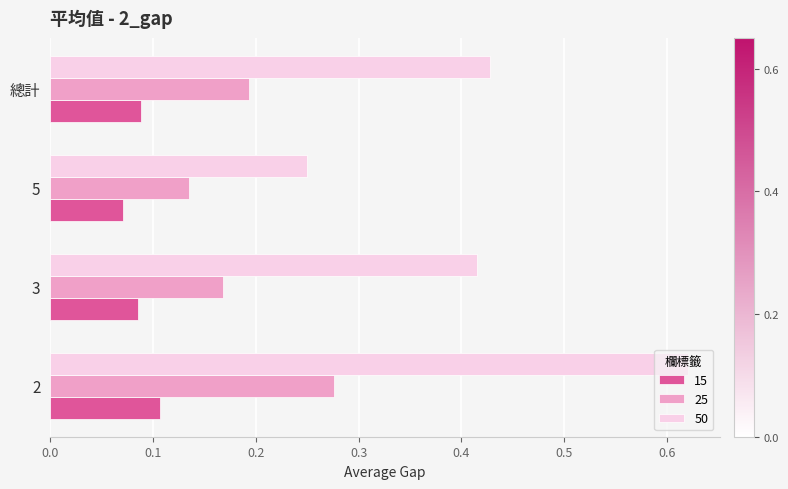

At which category is the sum across all series the highest?

2